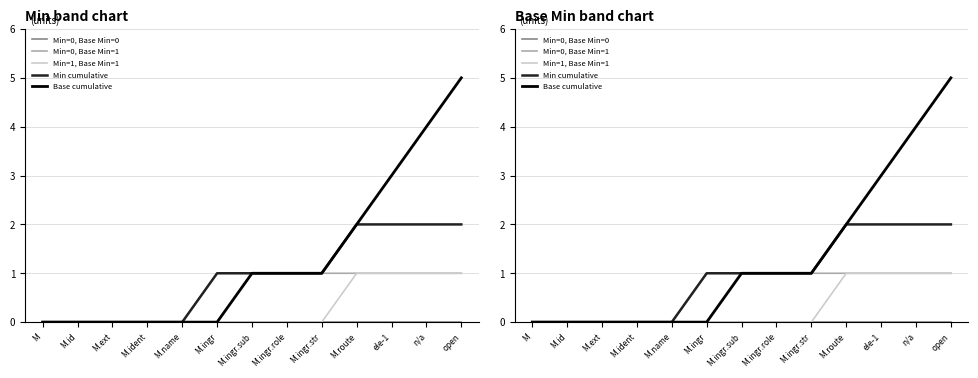

Is this an area chart (filled region under the line)?

No